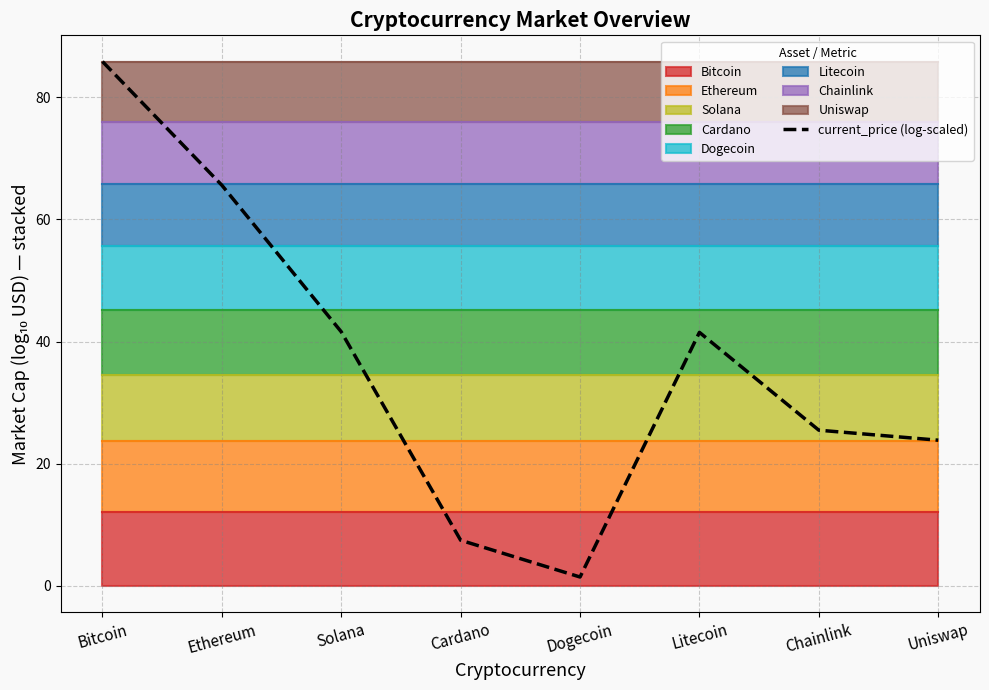

What is the maximum value shown in the chart?

85.8